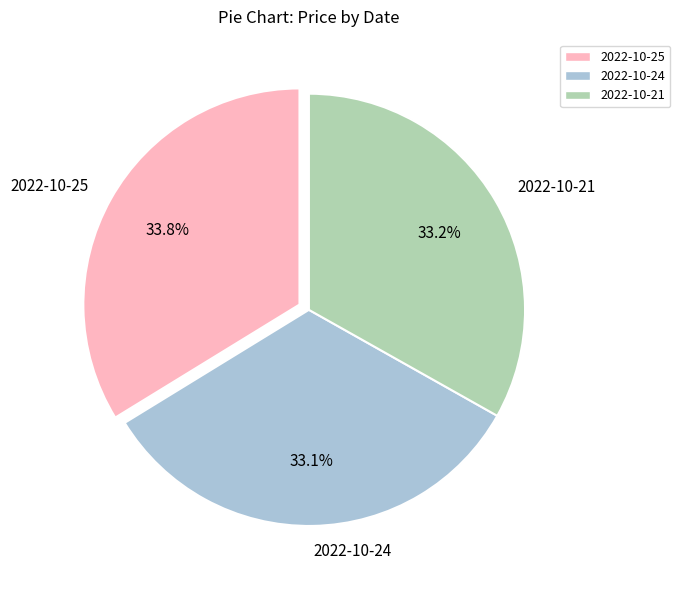

What percentage is the 2022-10-25 slice, to the nearest percent?

34%